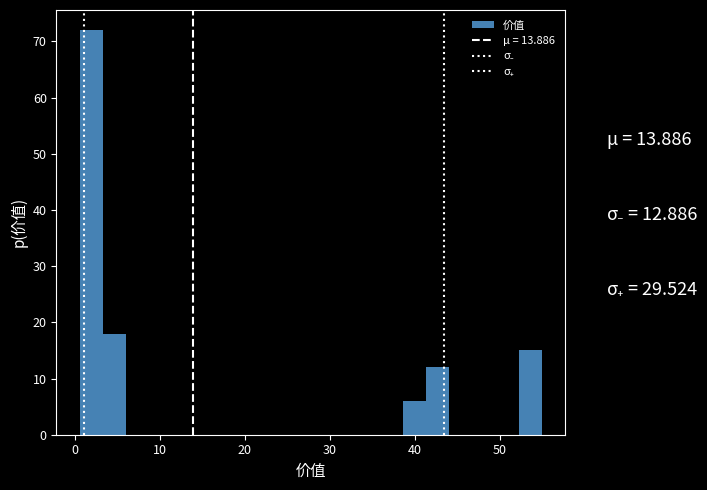

Read against the x-axis, roughly where is the centre of the tallest bar?

2